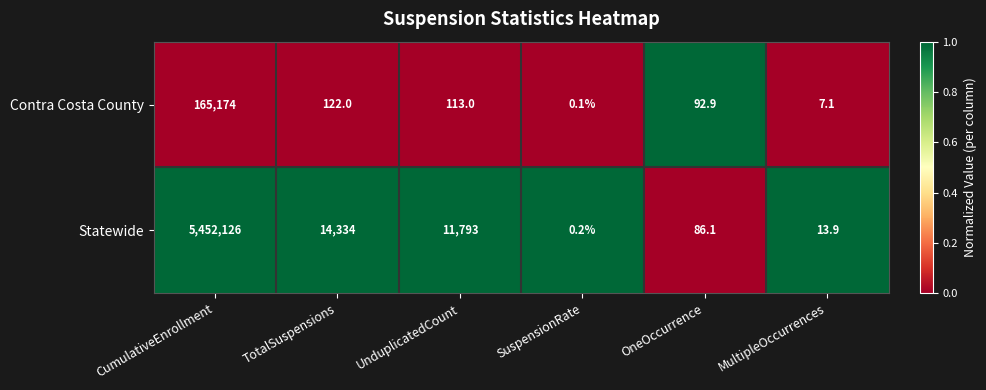

Which series changed the most between SuspensionRate and MultipleOccurrences?

Statewide